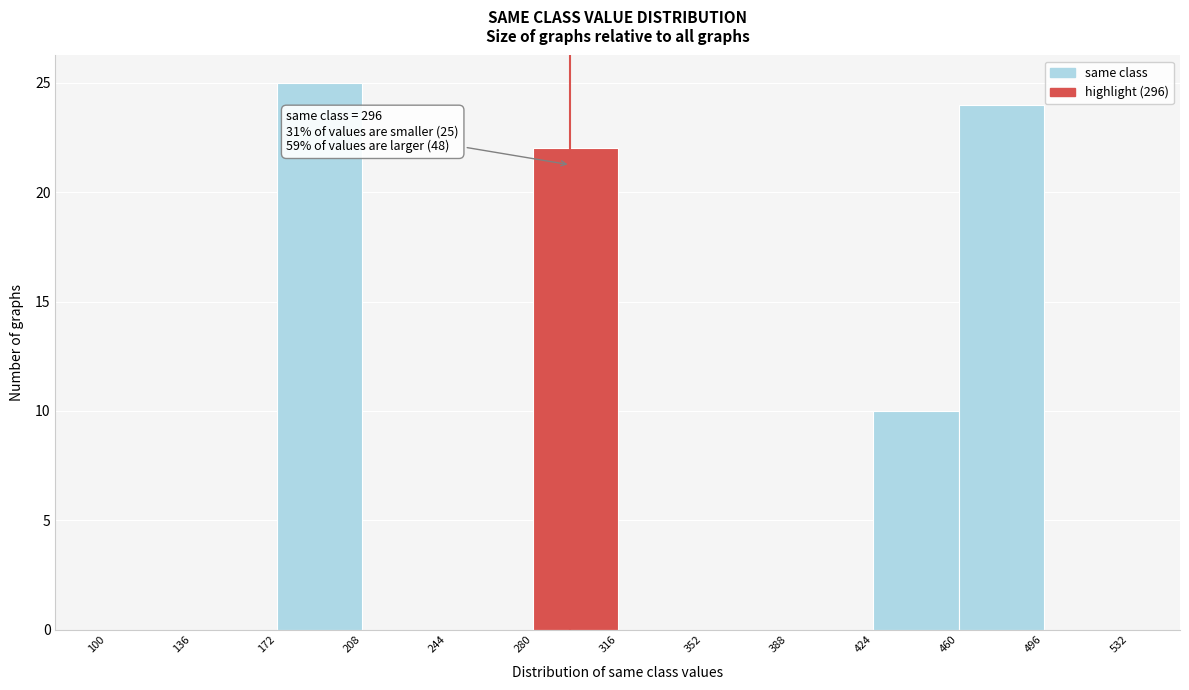

Over which range of the x-axis is the bar tallest?

172 to 208